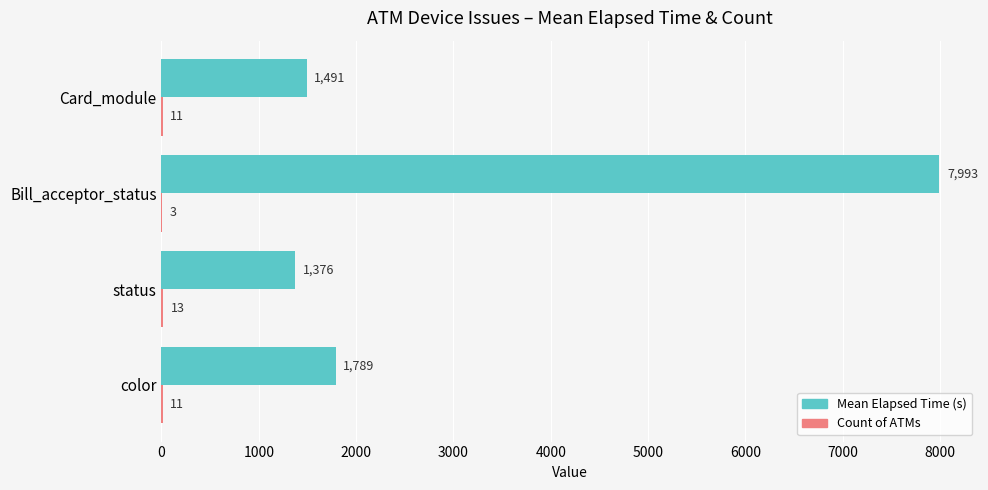

At which category is the sum across all series the highest?

Bill_acceptor_status